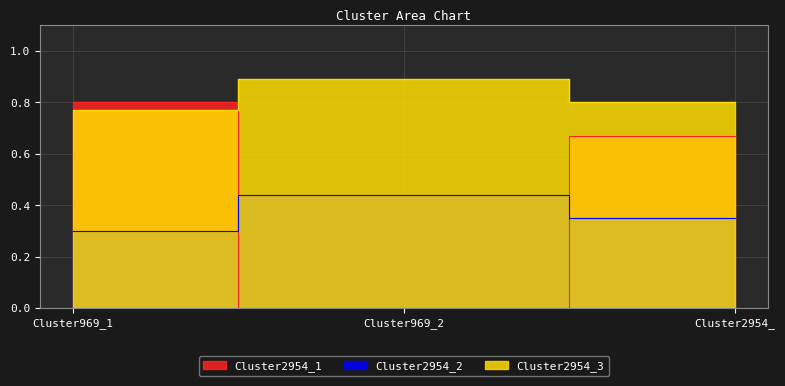

Rank the series by their average value, from lowest to highest.

Cluster2954_2, Cluster2954_1, Cluster2954_3